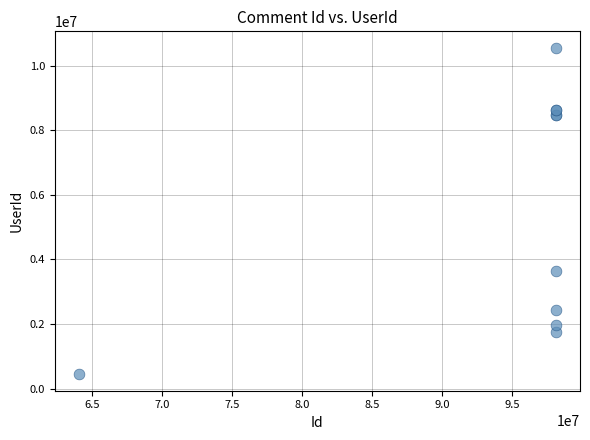

What Y value in the scatter plot is closest to 5496599?

3629092